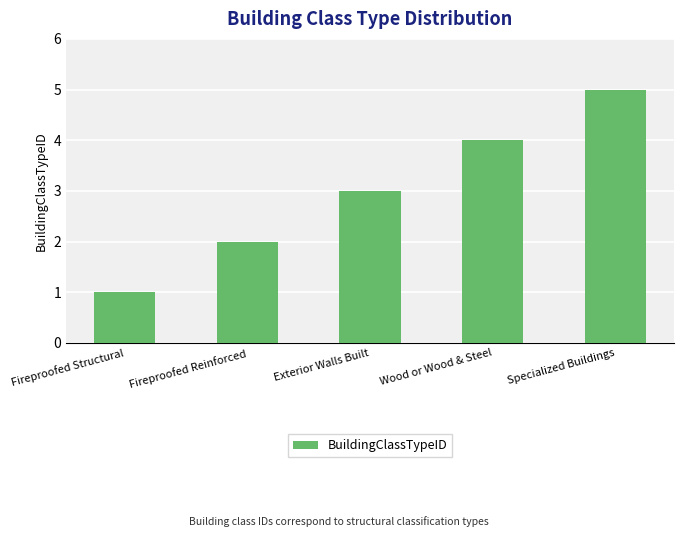

Which category has the highest value across all series?

Specialized Buildings